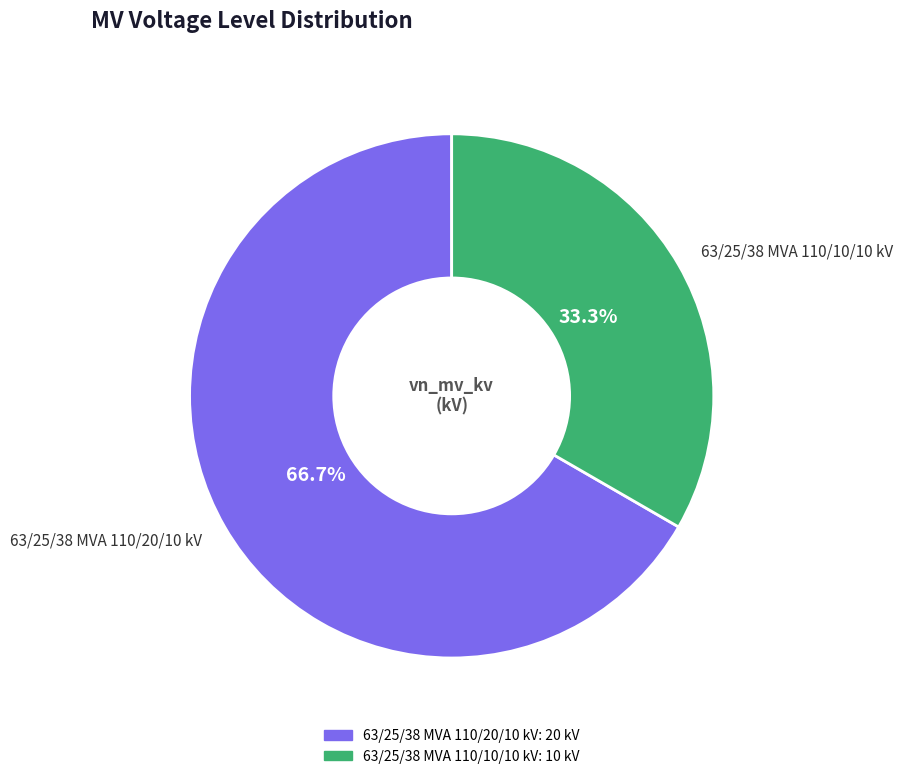

The 63/25/38 MVA 110/20/10 kV slice represents 67% of the pie. True or false?

True